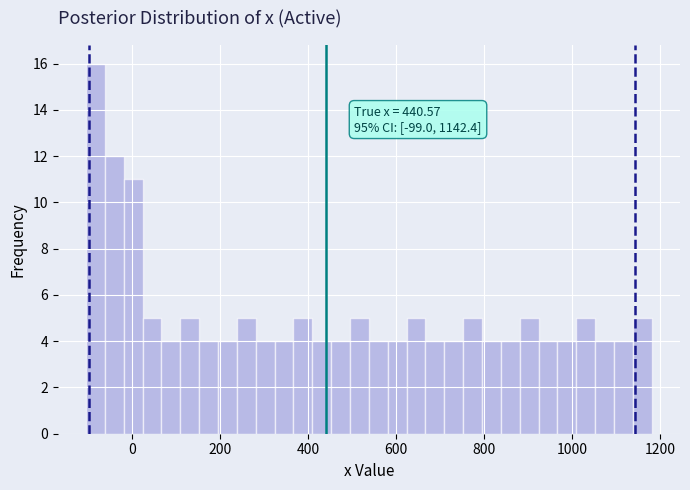

Around what value on the x-axis is the tallest bar? Give the approximate position of its centre, as read against the axis.

-80